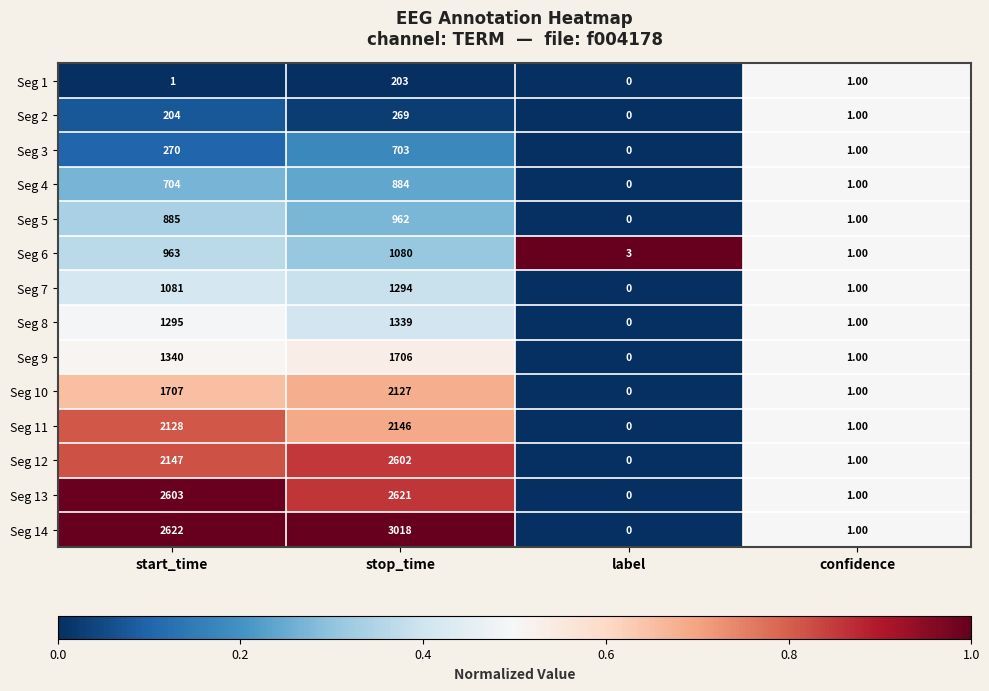

At which label is Seg 7 closest to 647?

start_time